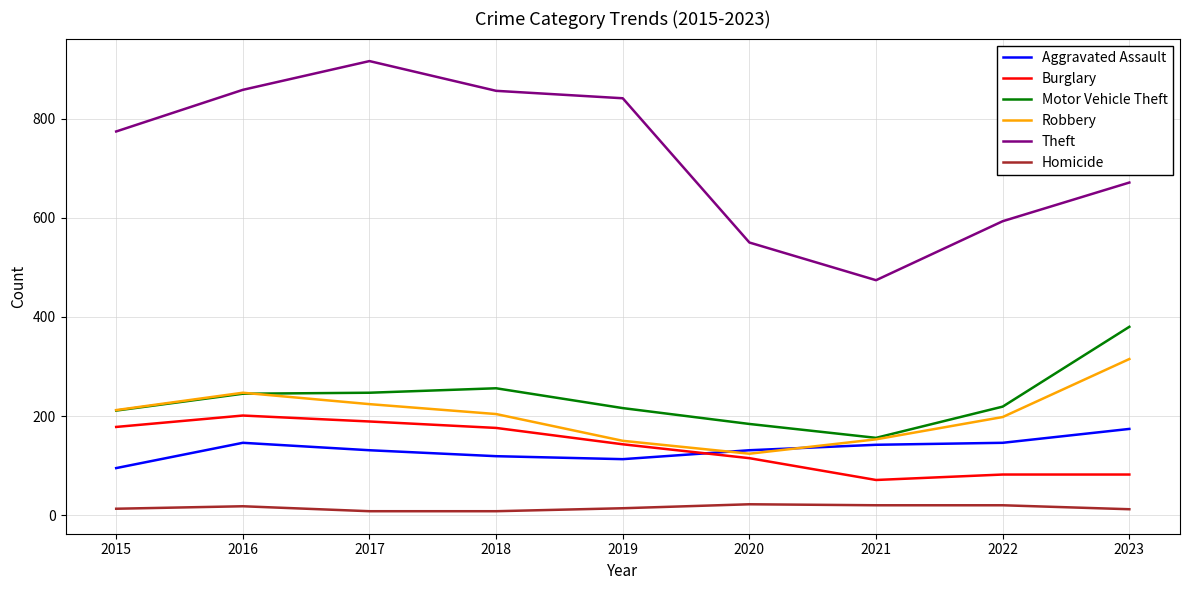

Is this an area chart (filled region under the line)?

No